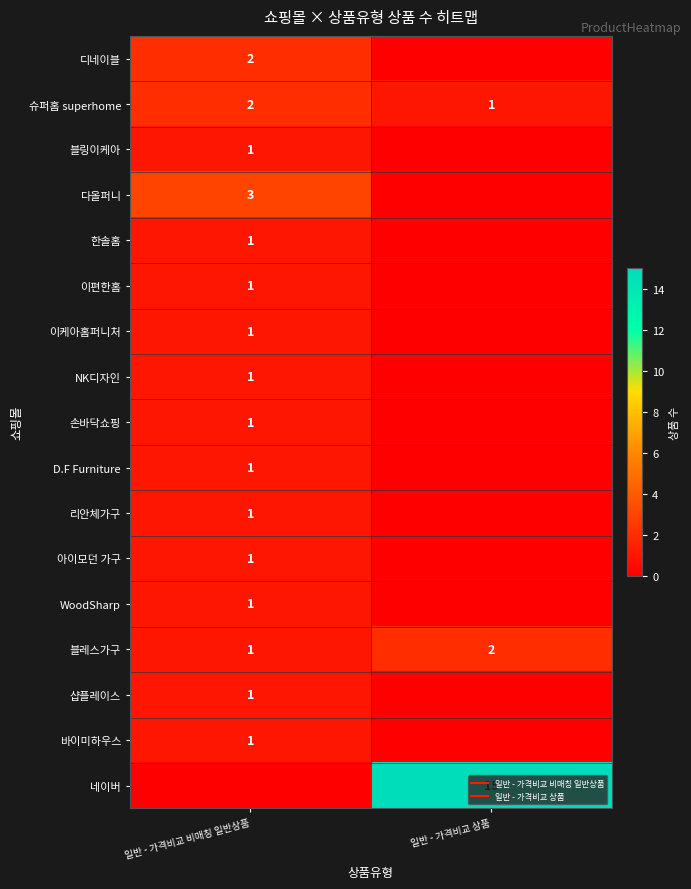

Where is 손바닥쇼핑 nearest to the value 0?

일반 - 가격비교 상품